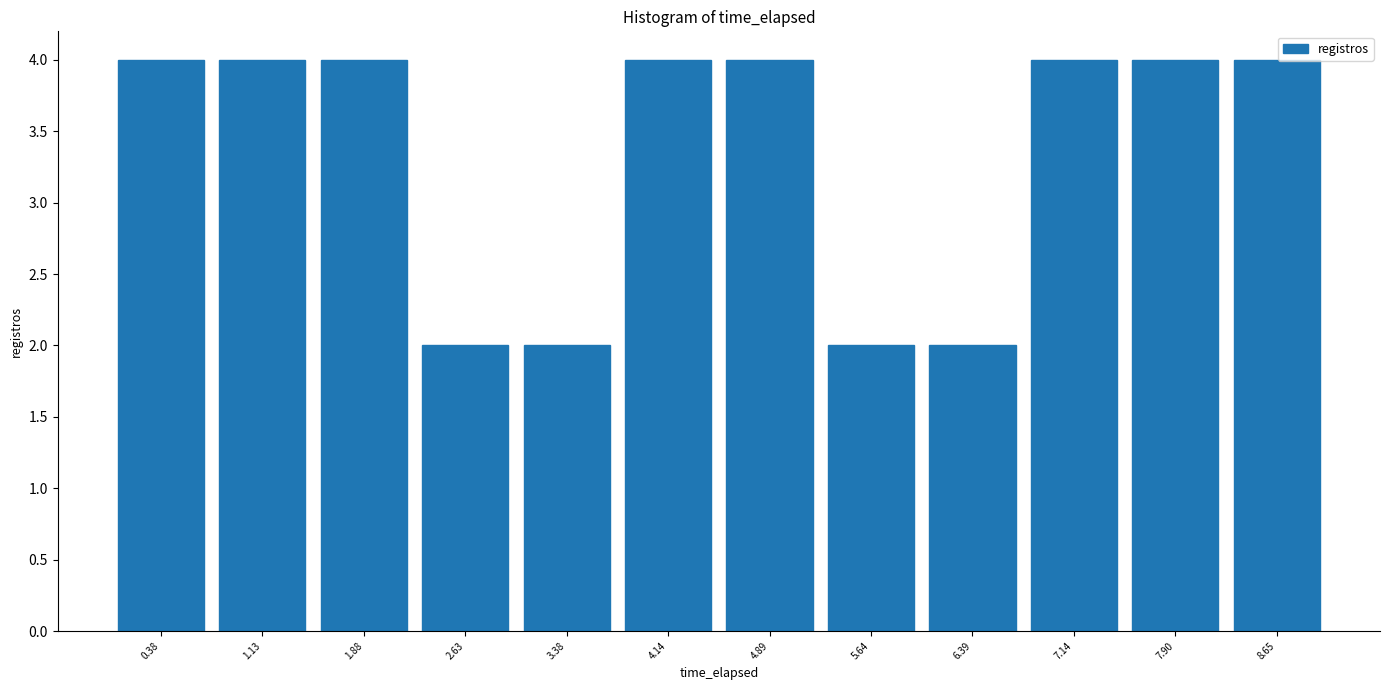

Reading left to right, transcribe this chart: for each bar, give the range it covers on the x-axis and its height. Neither the bar edges nor the heights are printed on the chart, so give them approximately, as read against the axes.

0.0 to 0.8: 4
0.8 to 1.5: 4
1.5 to 2.3: 4
2.3 to 3.0: 2
3.0 to 3.8: 2
3.8 to 4.5: 4
4.5 to 5.3: 4
5.3 to 6.0: 2
6.0 to 6.8: 2
6.8 to 7.5: 4
7.5 to 8.3: 4
8.3 to 9.0: 4